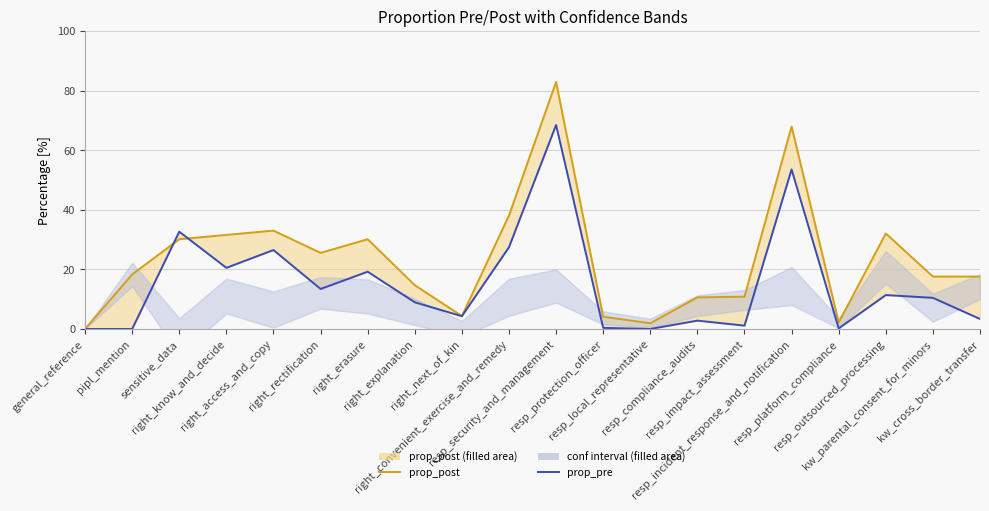

How many lines are shown in the chart?

2